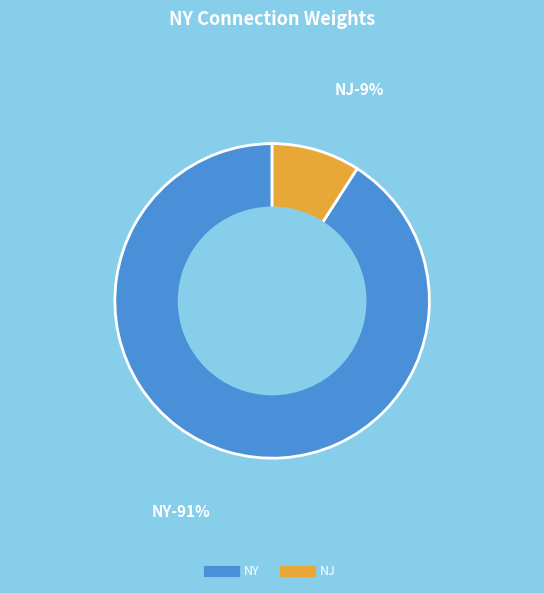

How many segments does this pie chart have?

2